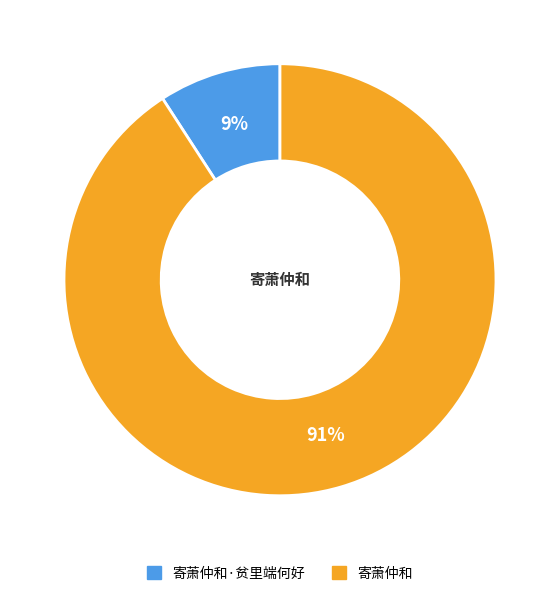

To the nearest percent, what is the difference between the largest and smallest slice percentages?

82%